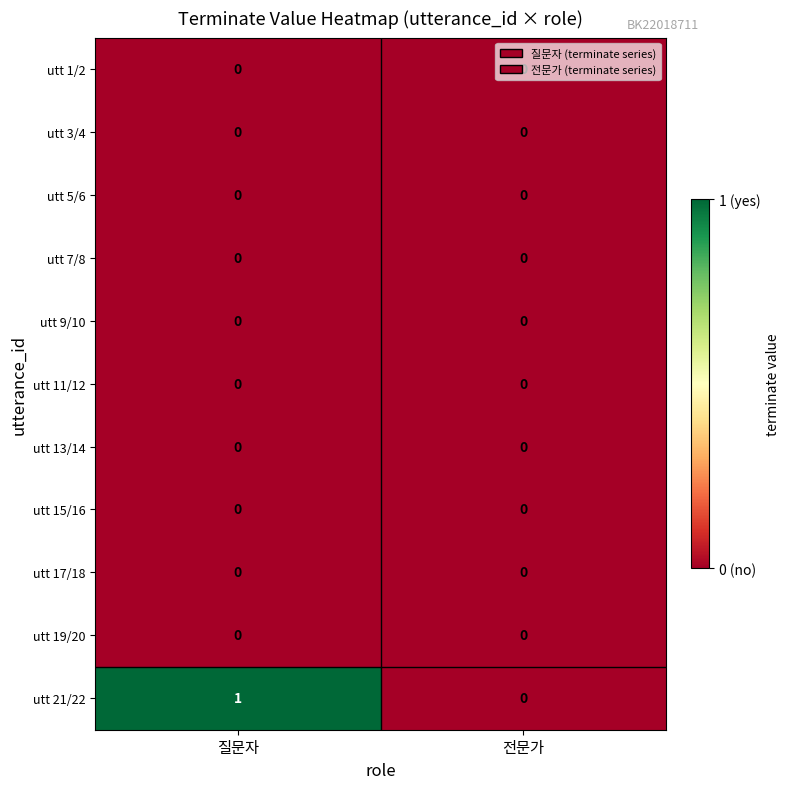

Which series has the largest total across all categories?

utt 21/22